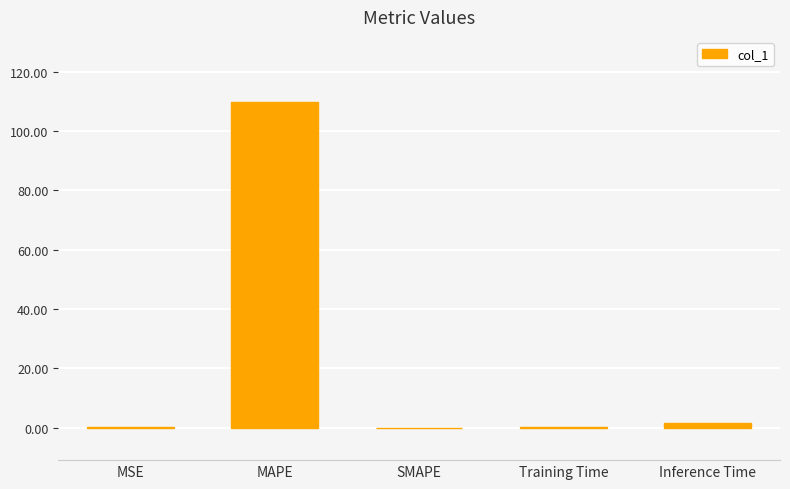

What is the approximate value at Inference Time?

1.4